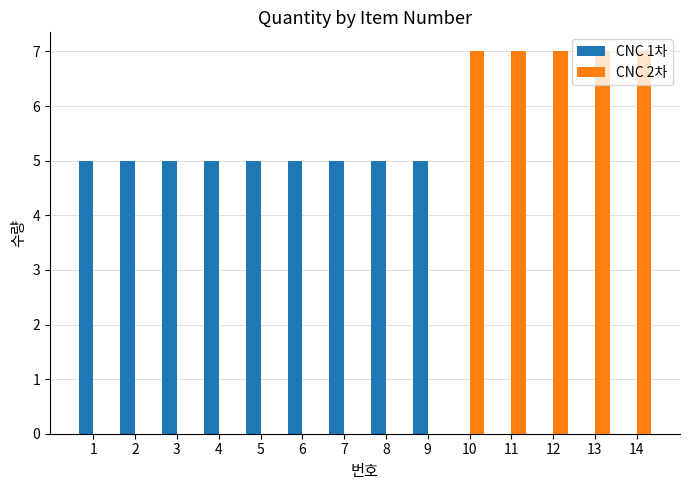

What is the maximum value for CNC 1차?

5